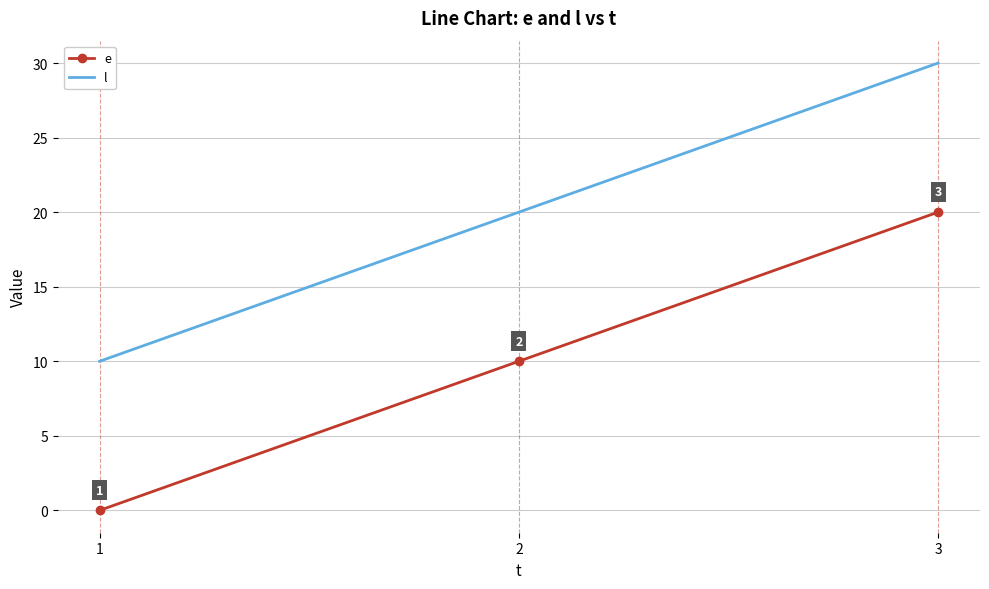

List the series in order of their peak value, lowest first.

e, l